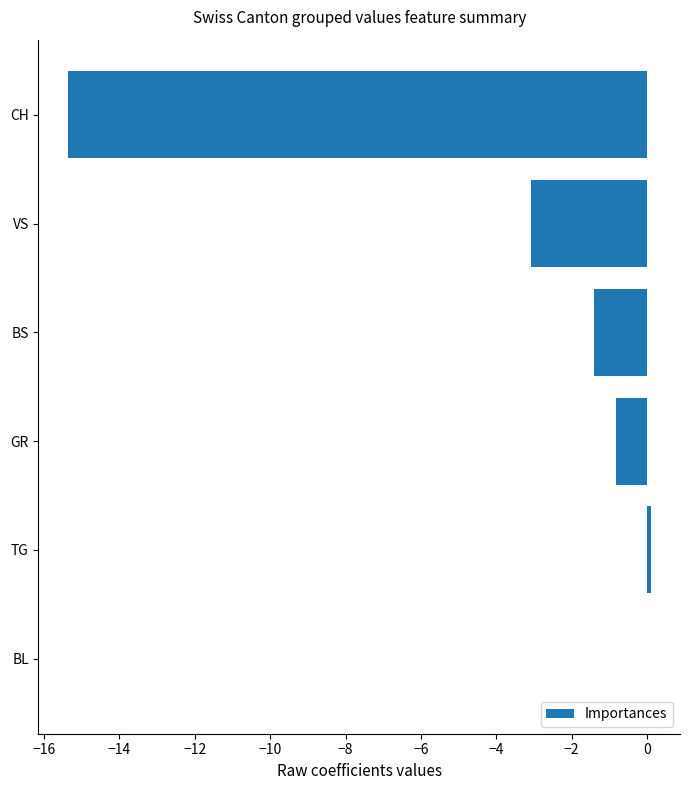

What is the greatest value displayed?

0.1